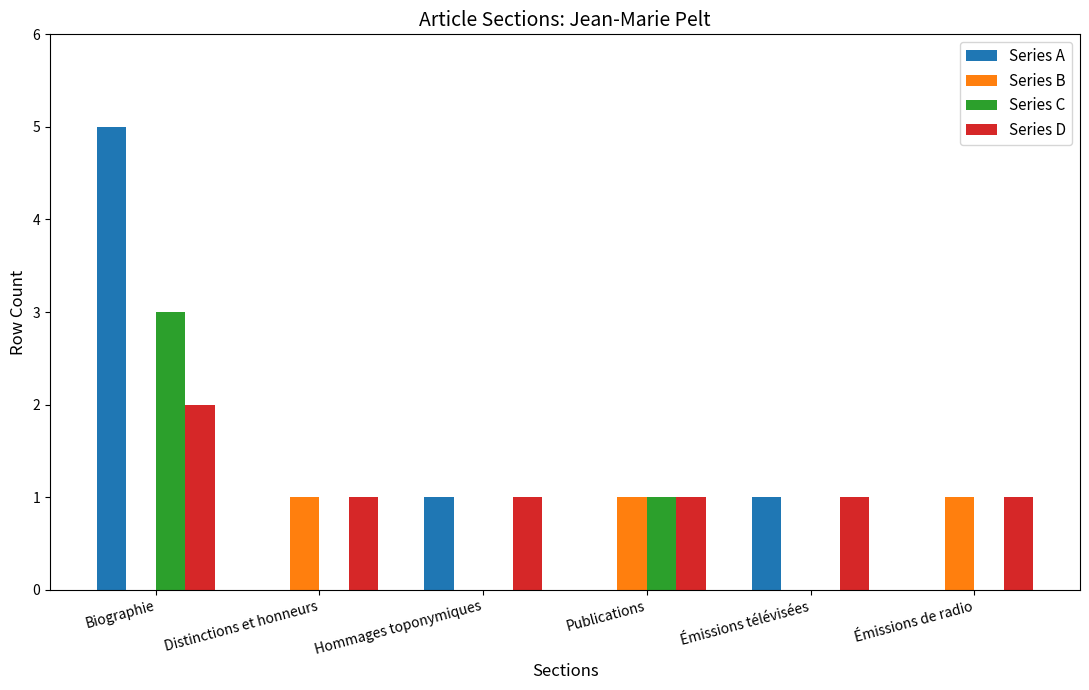

At which category is the sum across all series the highest?

Biographie